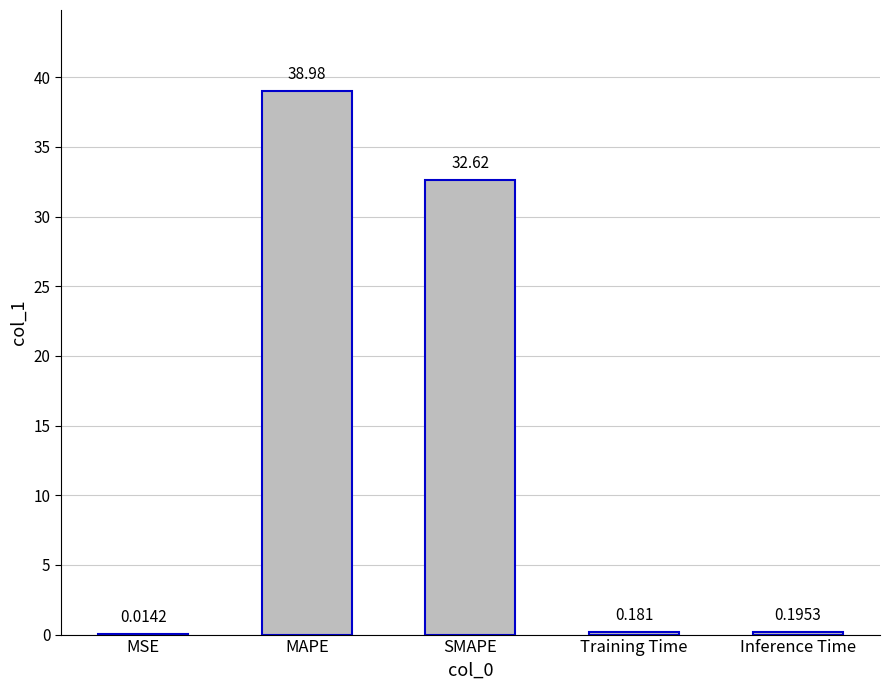

Where is the data nearest to the value 19?

SMAPE